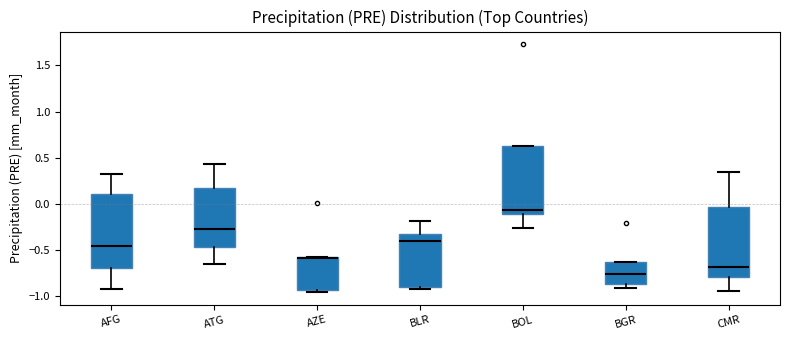

Reading left to right, transcribe this box plot: for each box, give where its median line is, the range the box spans, and where its two whiskers end, as read against the y-axis. The values are not printed on the chart, so give them approximately, as read against the axis.

AFG: median -0.45, box -0.70 to 0.10, whiskers -0.90 to 0.35
ATG: median -0.25, box -0.45 to 0.15, whiskers -0.65 to 0.45
AZE: median -0.60 (drawn on the box's upper edge), box -0.95 to -0.60, whiskers -0.95 (just below the box's lower edge) to -0.60
BLR: median -0.40, box -0.90 to -0.35, whiskers -0.90 (just below the box's lower edge) to -0.20
BOL: median -0.05, box -0.10 to 0.60, whiskers -0.25 to 0.60
BGR: median -0.75, box -0.85 to -0.65, whiskers -0.90 to -0.65
CMR: median -0.70, box -0.80 to -0.05, whiskers -0.95 to 0.35